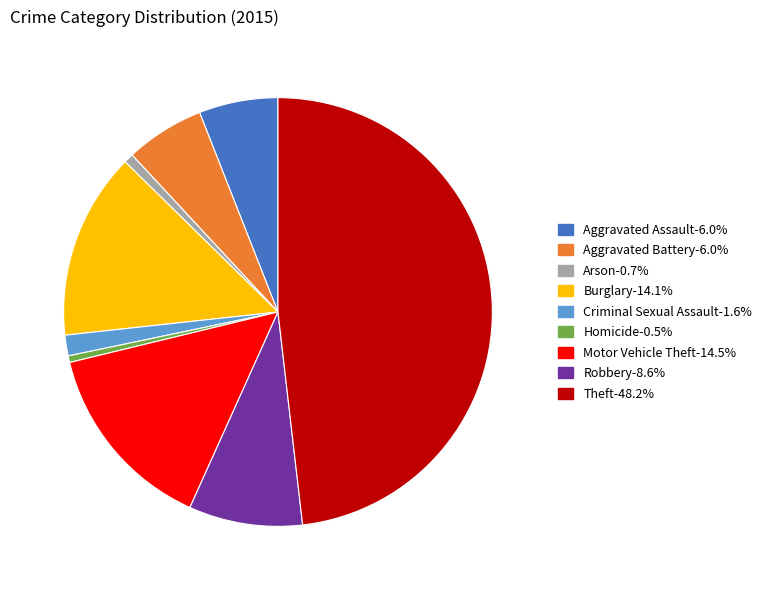

Is the sum of Arson-0.7% and Theft-48.2% greater than half?

No